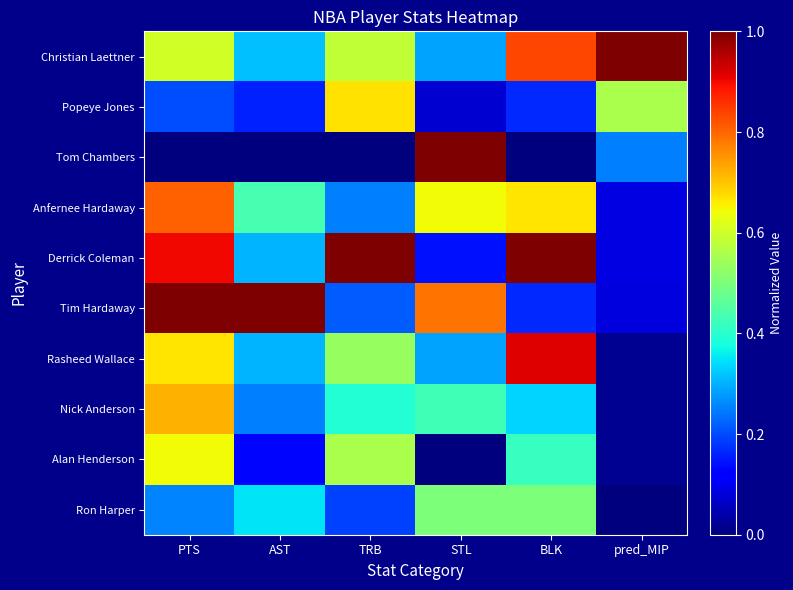

How many categories are shown in the chart?

6